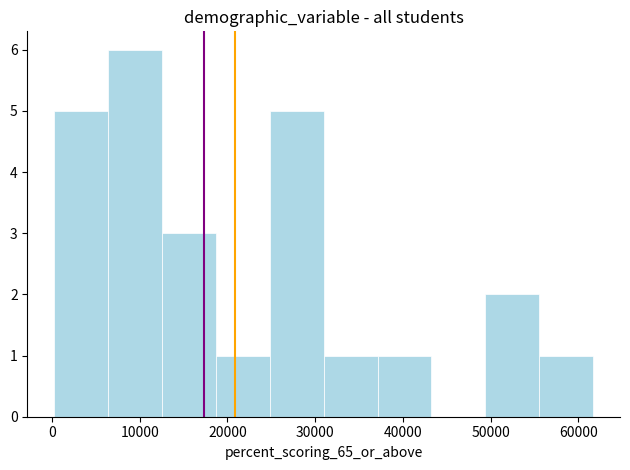

Reading left to right, transcribe this chart: for each bar, give the range it covers on the x-axis and its height. Neither the bar edges nor the heights are printed on the chart, so give them approximately, as read against the axes.

0 to 6000: 5
6000 to 13000: 6
13000 to 19000: 3
19000 to 25000: 1
25000 to 31000: 5
31000 to 37000: 1
37000 to 43000: 1
43000 to 49000: 0
49000 to 56000: 2
56000 to 62000: 1